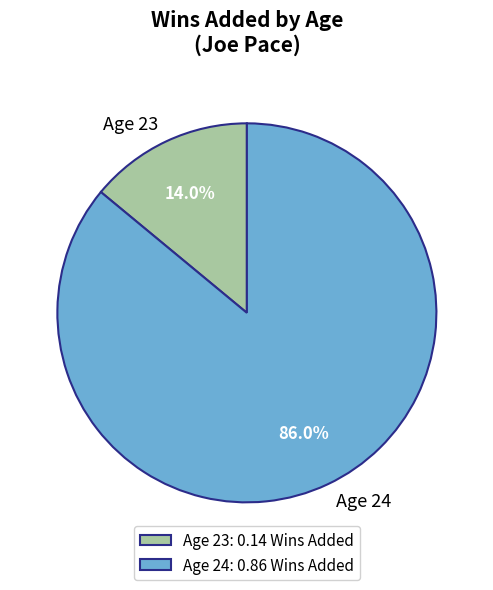

True or false: Age 23 accounts for 27% of the total.

False